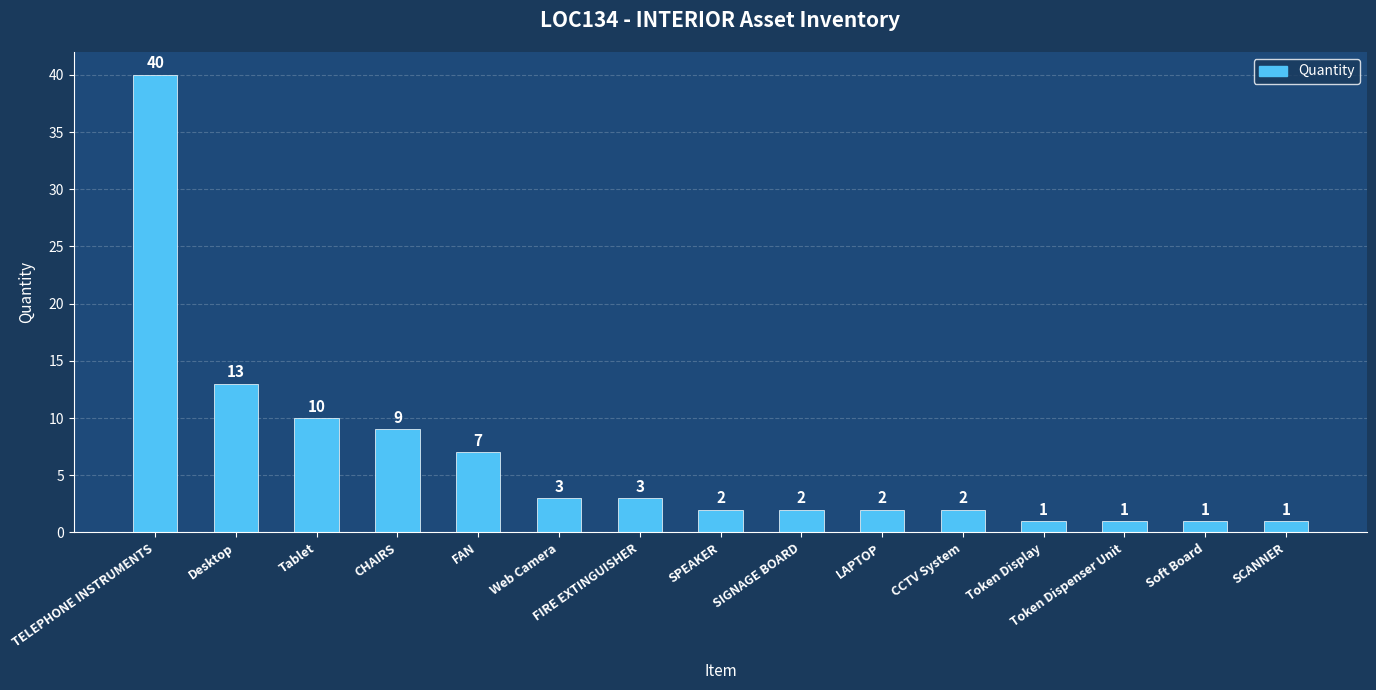

What is the difference between the second highest and minimum values?

12